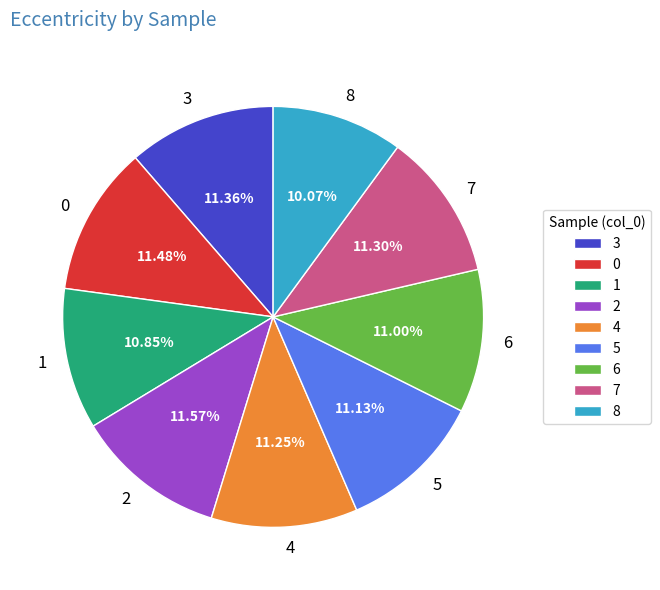

The 0 slice represents 11% of the pie. True or false?

True